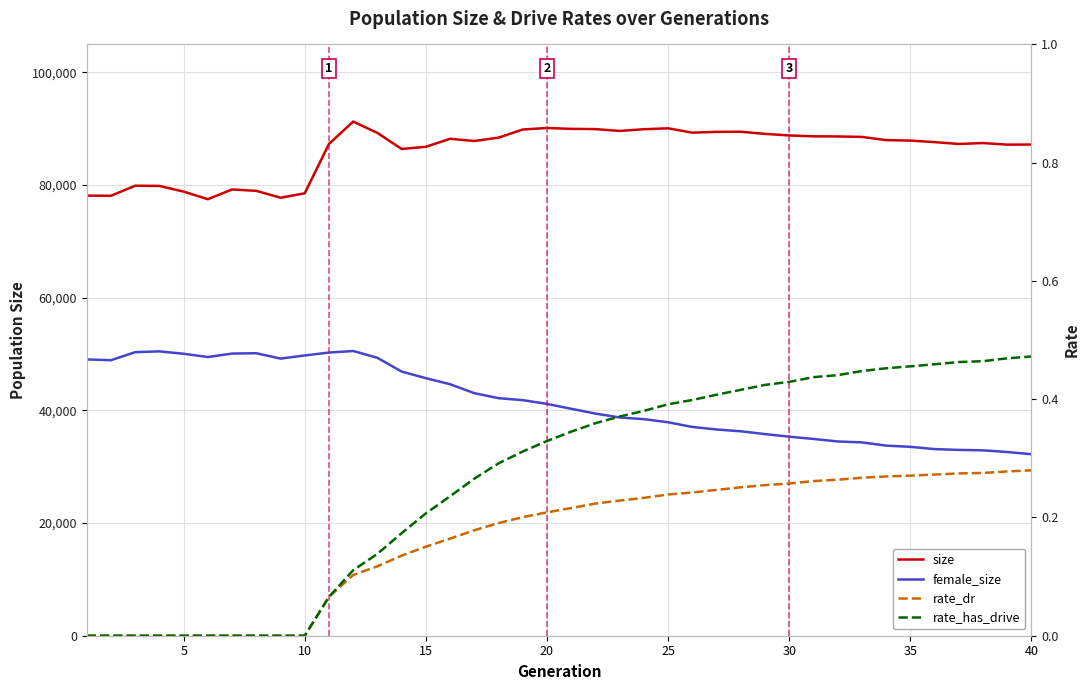

What is the value of the female_size point at the 34th from the left?

33741.0